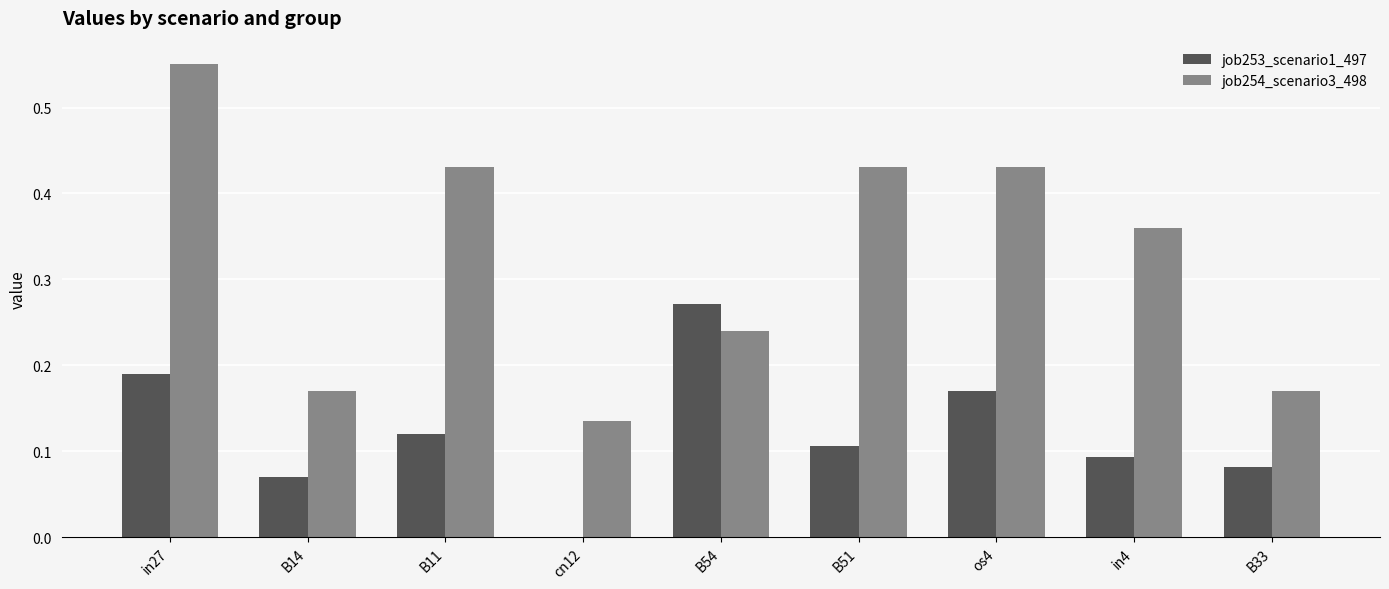

What is the sum of all job254_scenario3_498 values?

2.9